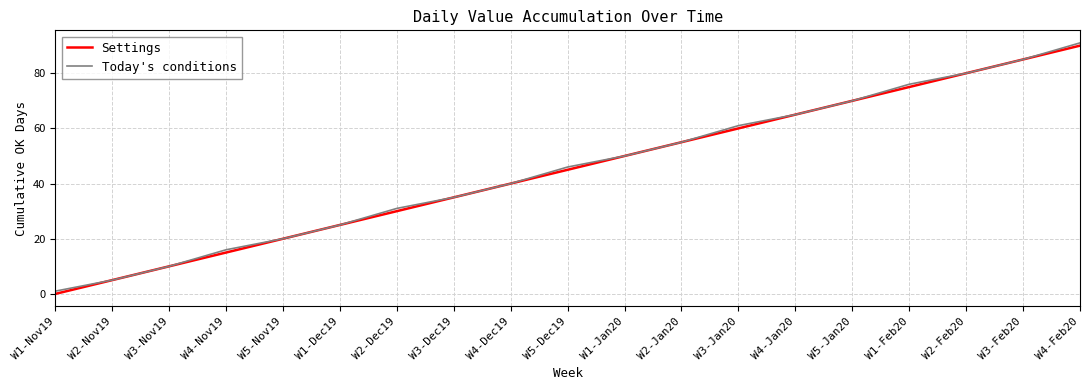

Reading right to left, extract all data points from this chart.

Settings: W4-Feb20=90	W3-Feb20=85	W2-Feb20=80	W1-Feb20=75	W5-Jan20=70	W4-Jan20=65	W3-Jan20=60	W2-Jan20=55	W1-Jan20=50	W5-Dec19=45	W4-Dec19=40	W3-Dec19=35	W2-Dec19=30	W1-Dec19=25	W5-Nov19=20	W4-Nov19=15	W3-Nov19=10	W2-Nov19=5	W1-Nov19=0
Today's conditions: W4-Feb20=91	W3-Feb20=85	W2-Feb20=80	W1-Feb20=76	W5-Jan20=70	W4-Jan20=65	W3-Jan20=61	W2-Jan20=55	W1-Jan20=50	W5-Dec19=46	W4-Dec19=40	W3-Dec19=35	W2-Dec19=31	W1-Dec19=25	W5-Nov19=20	W4-Nov19=16	W3-Nov19=10	W2-Nov19=5	W1-Nov19=1